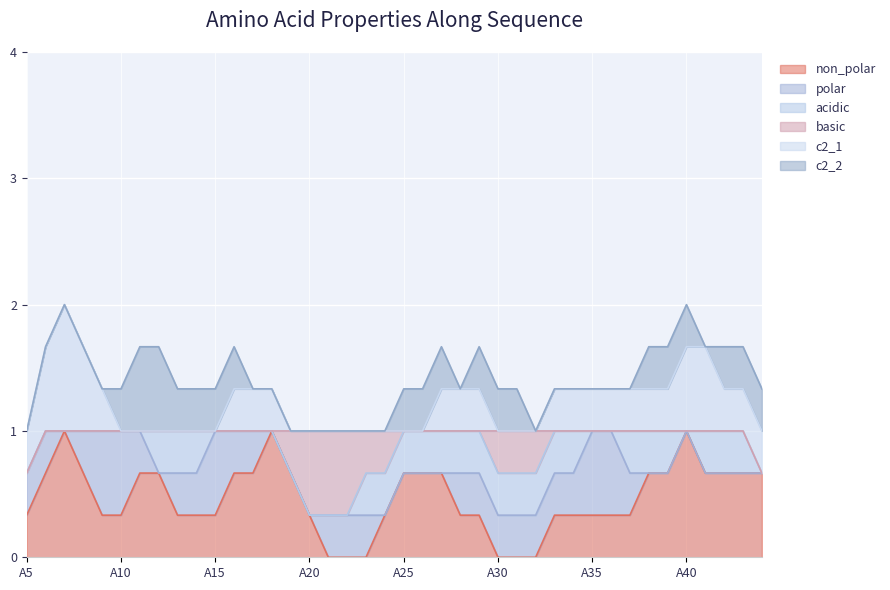

Which series ends up on top after the final intersection of c2_2 and polar?

c2_2